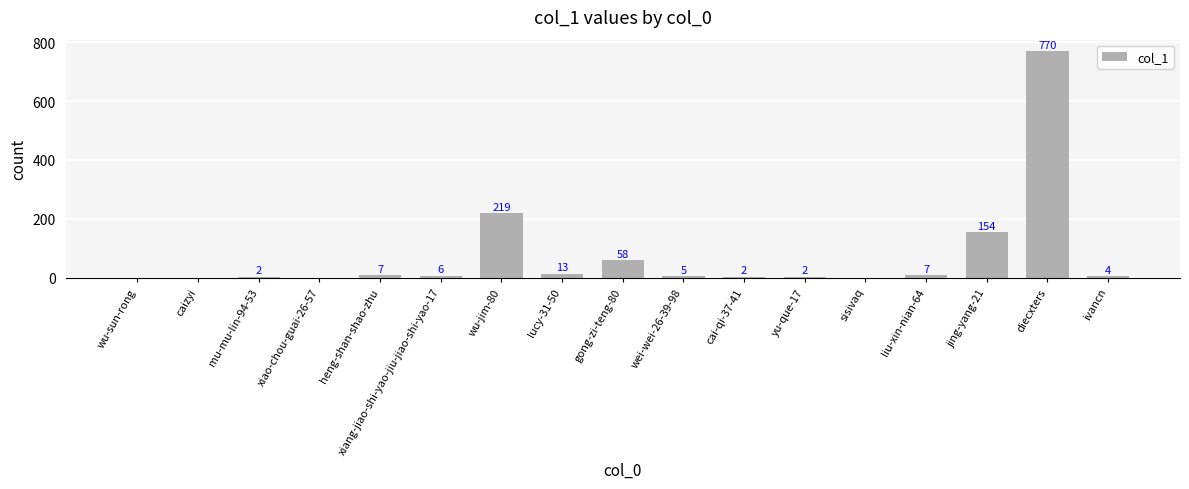

What is the sum of all values?

1249